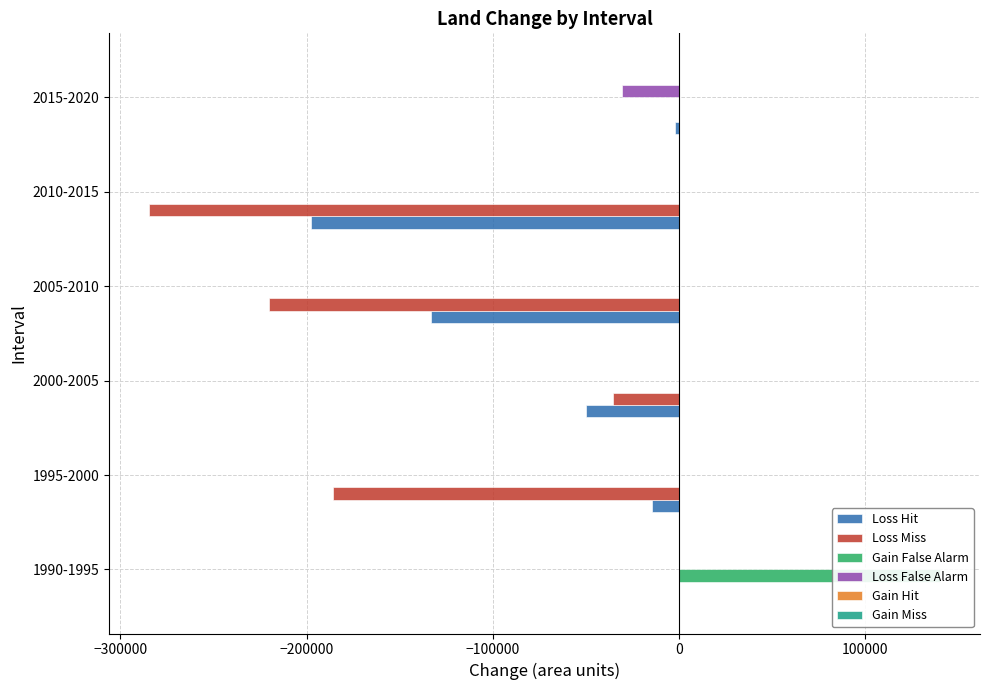

Does the chart contain stacked bars?

No